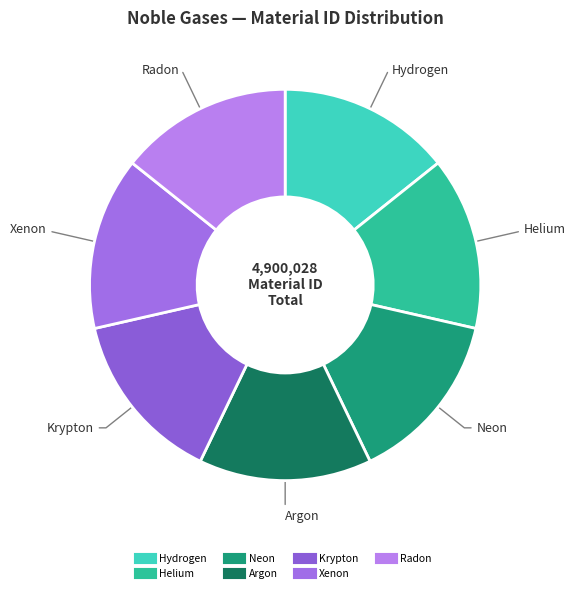

Is there any slice that represents more than half of the pie?

No